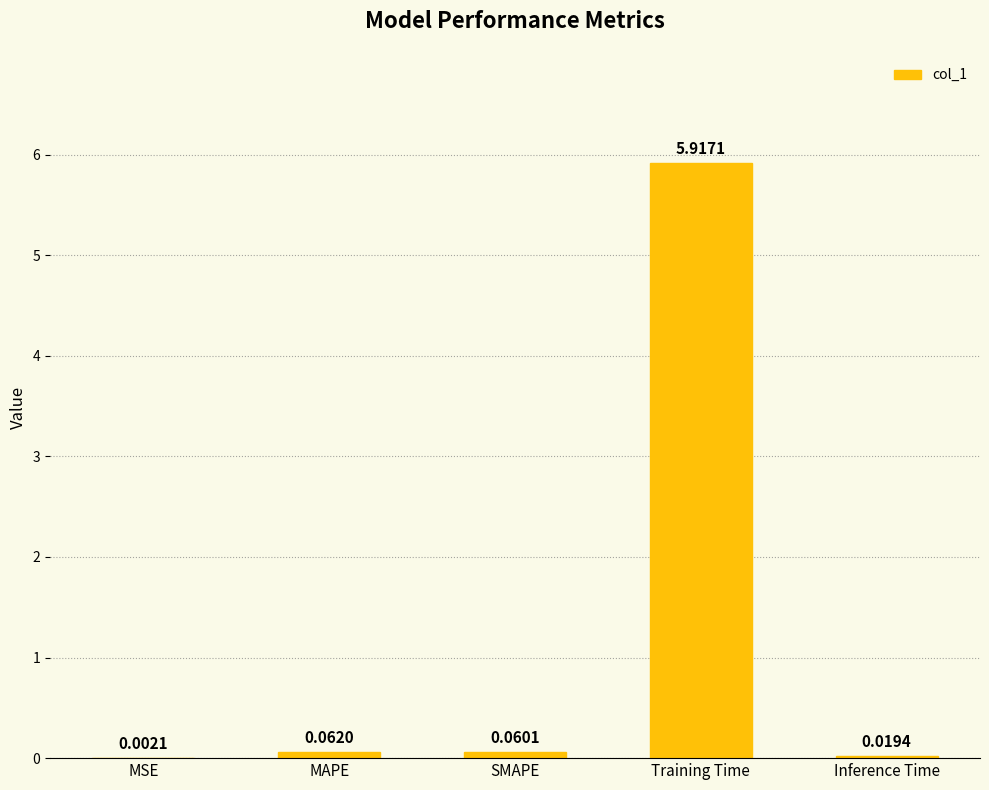

Are the bars horizontal?

No